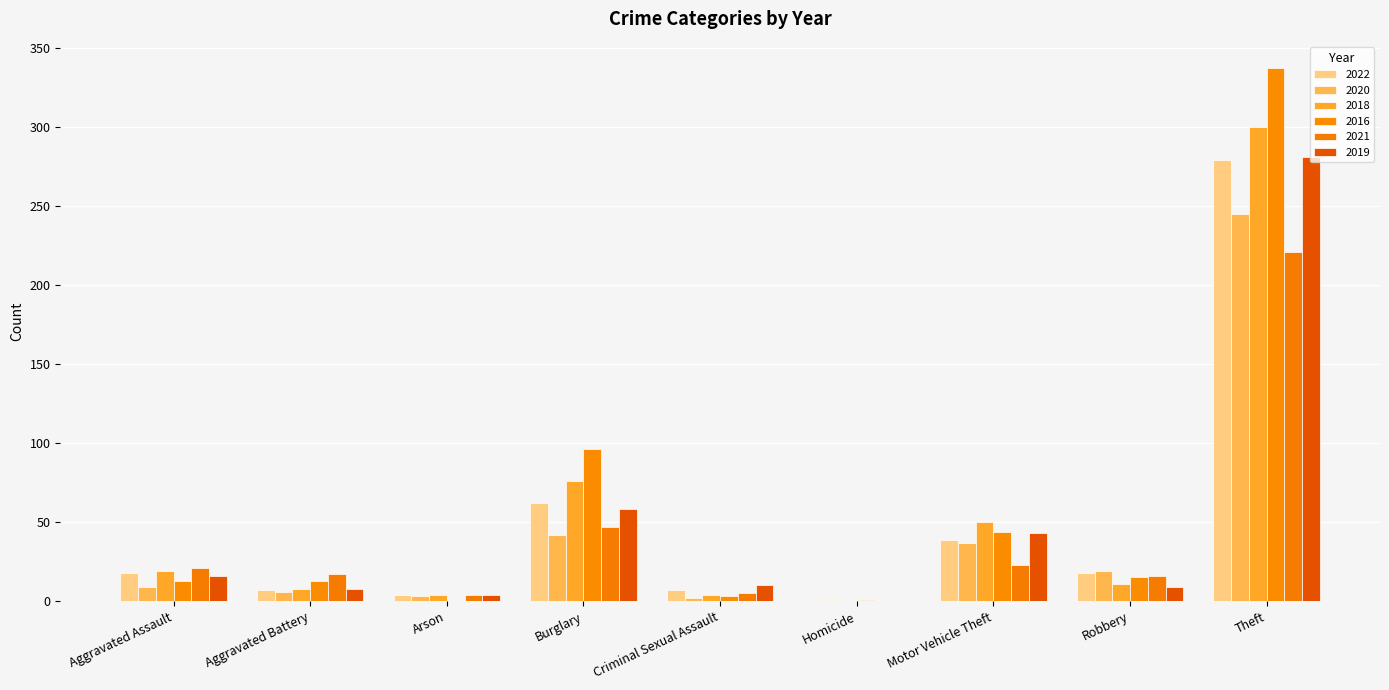

The value of 2022 at Theft is 448. True or false?

False